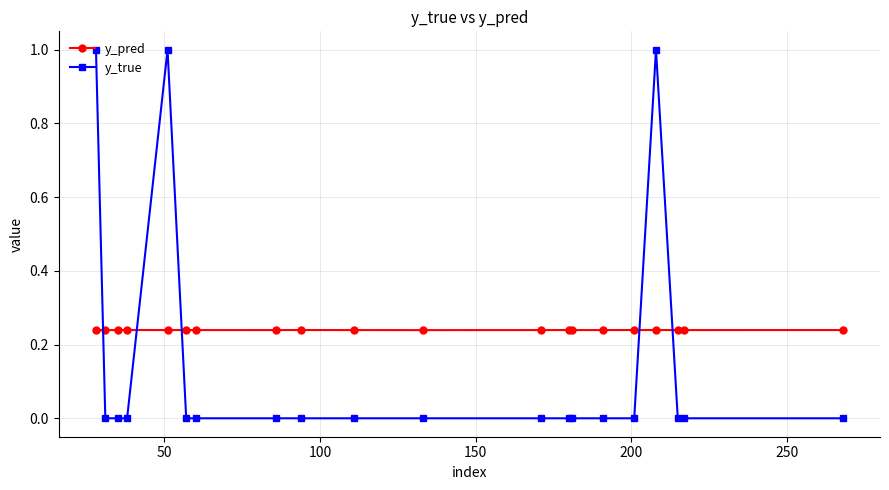

True or false: y_pred and y_true cross at least once.

True